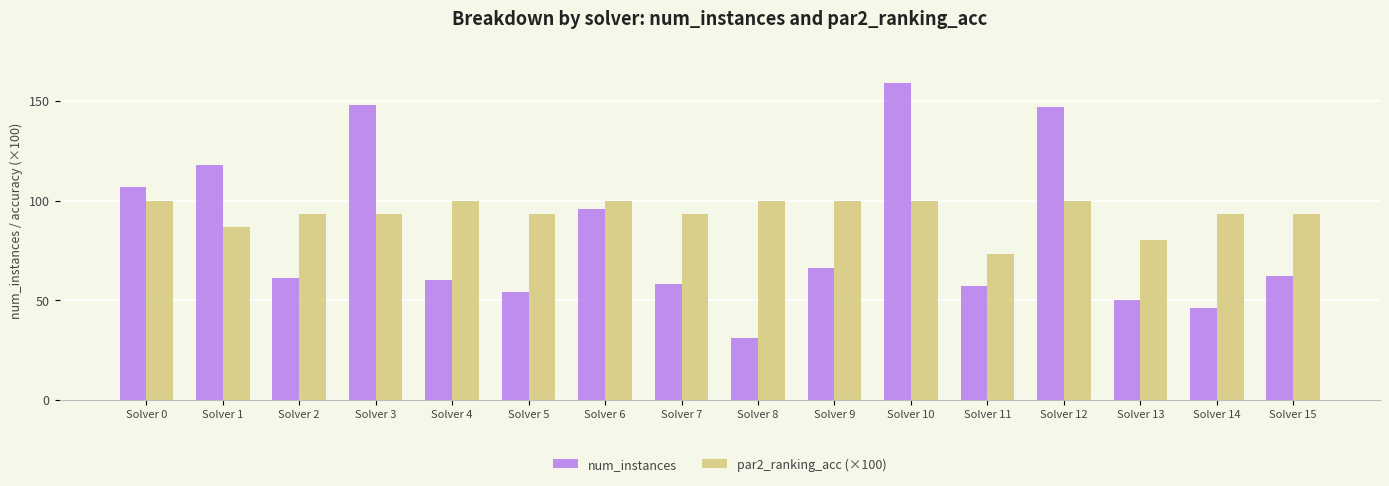

What is the sum of all num_instances values?

1320.0